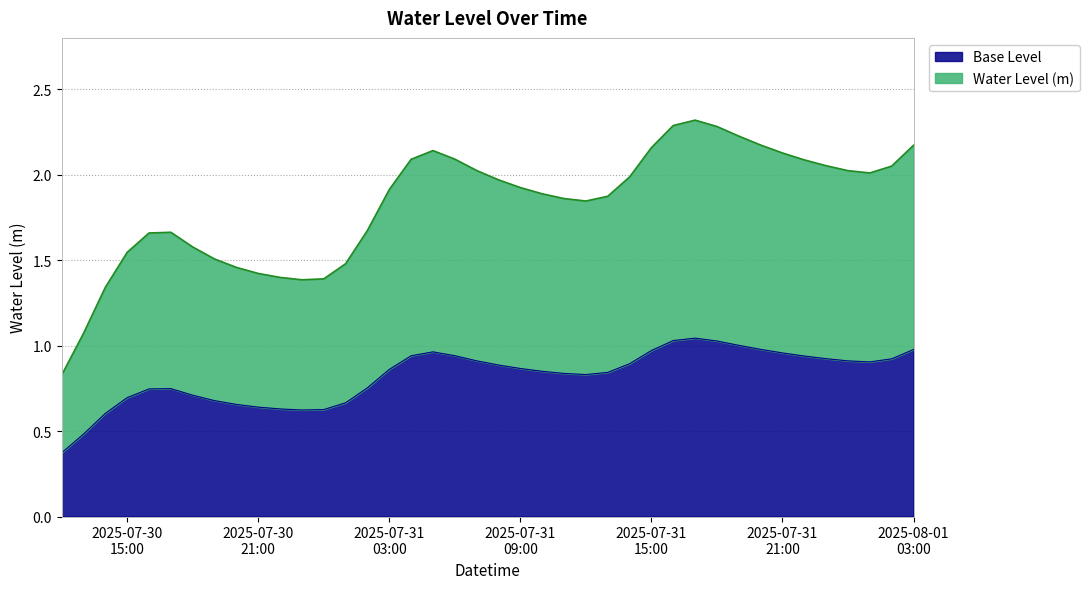

How many data points does each series have?

40